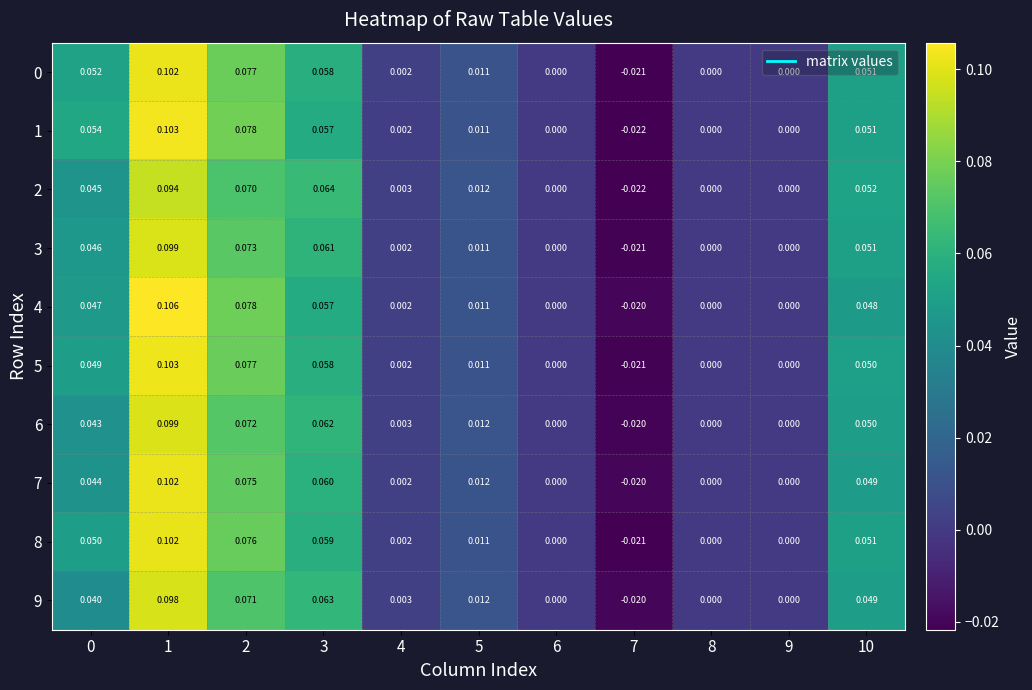

How many data points in 9 are less than 0?

1